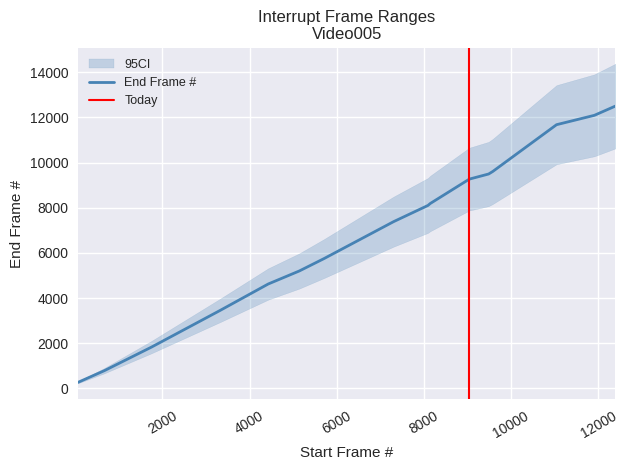

What is the maximum value for End Frame #?

12505